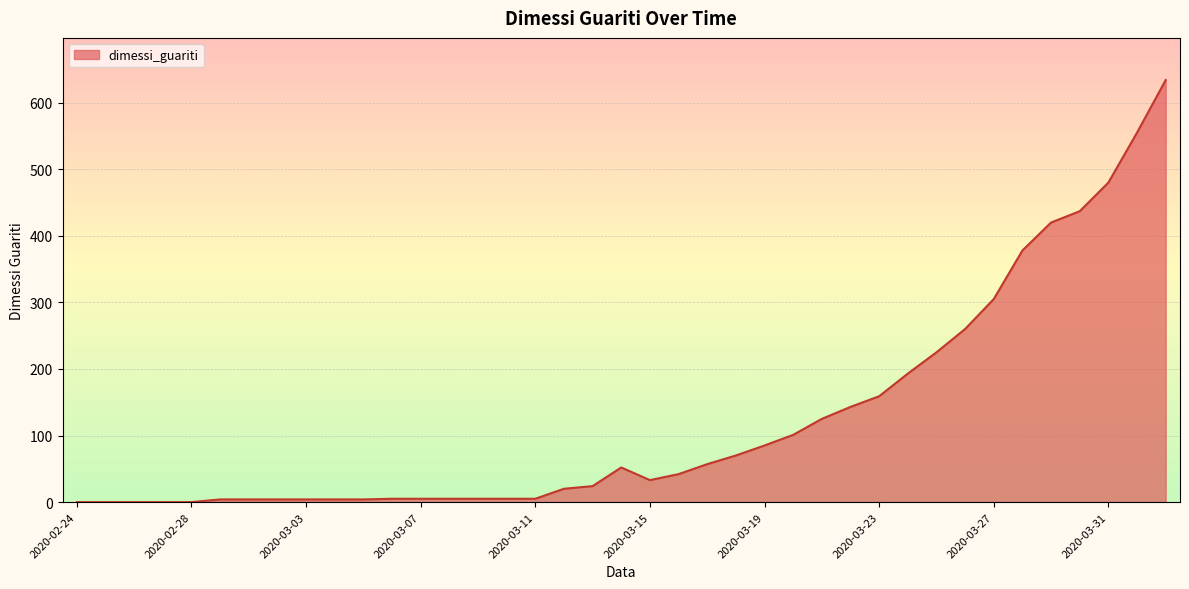

What is the difference between the second highest and second lowest values?

555